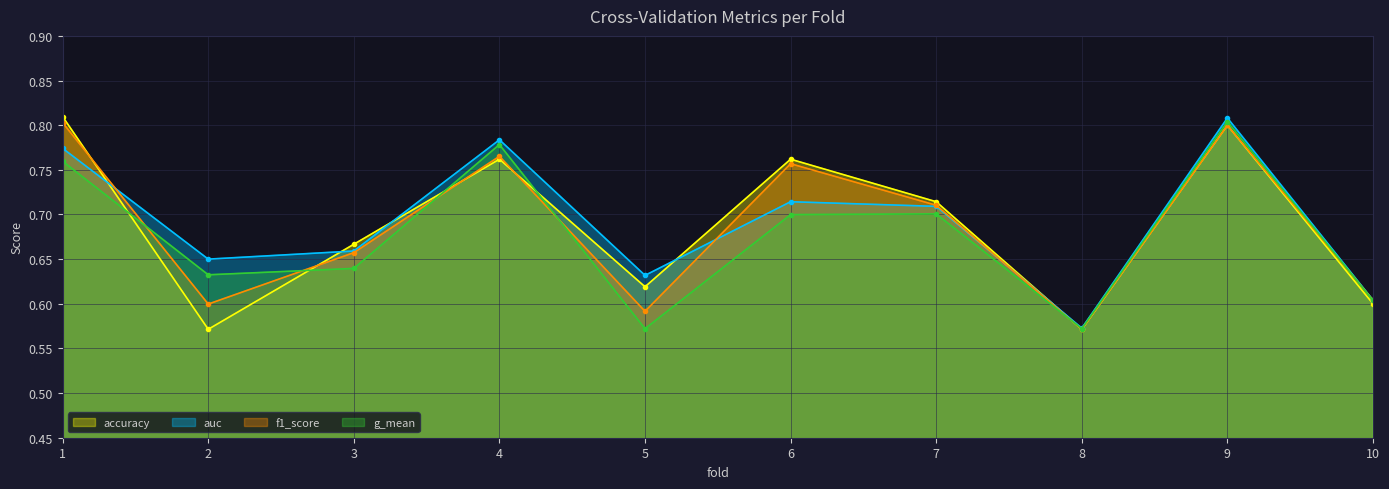

True or false: f1_score has more than 0 points higher than both neighbors.

True